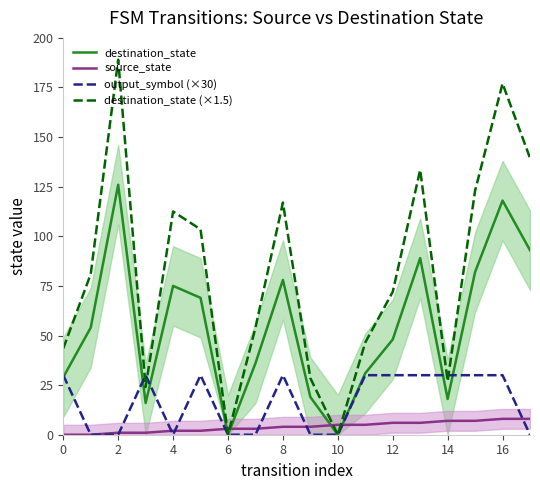

True or false: source_state and destination_state (×1.5) cross at least once.

True